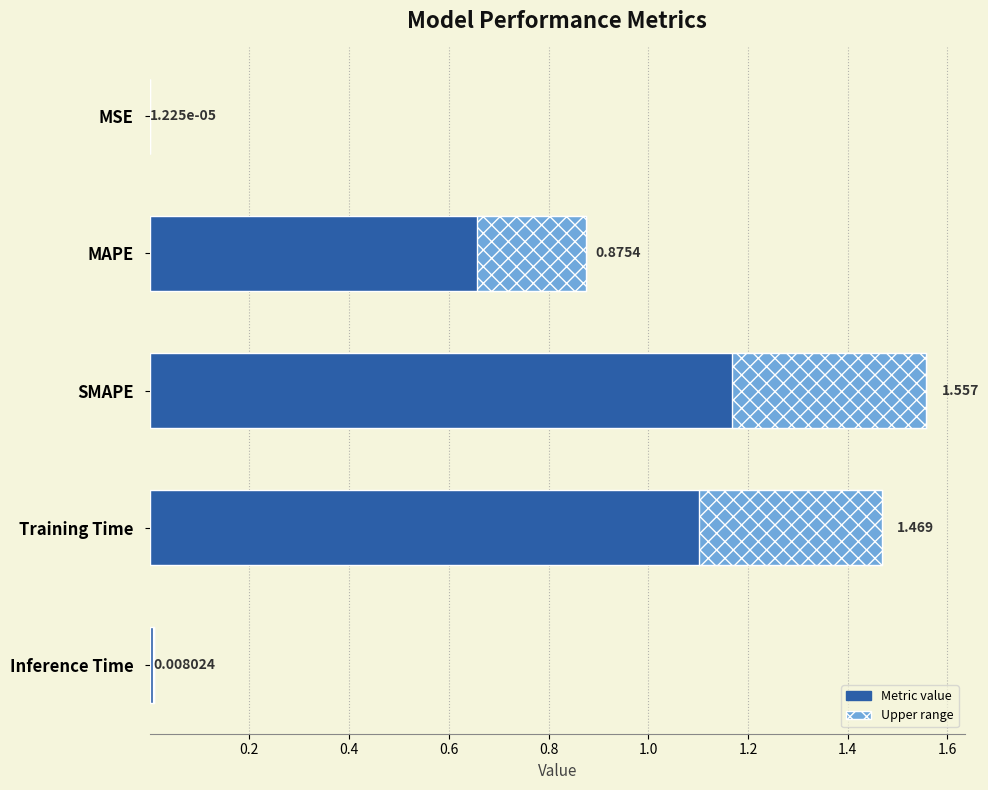

Does the chart contain any negative values?

No